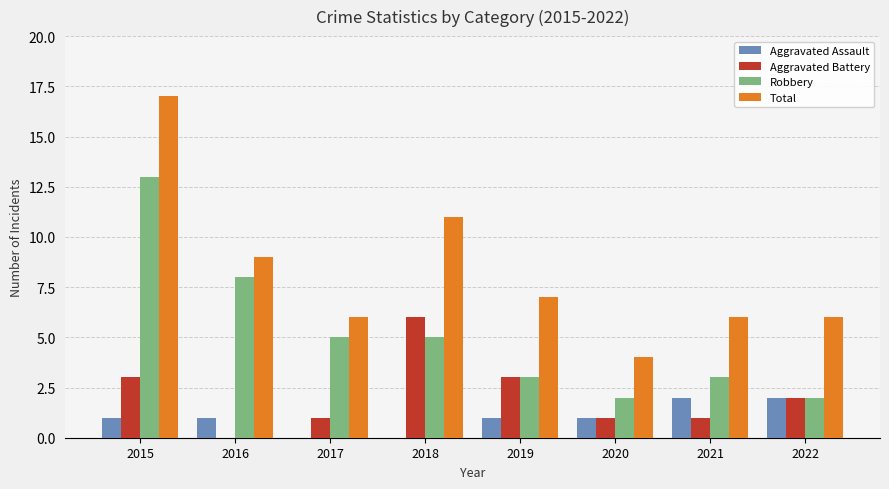

The Total series shows 9 at 2016. True or false?

True